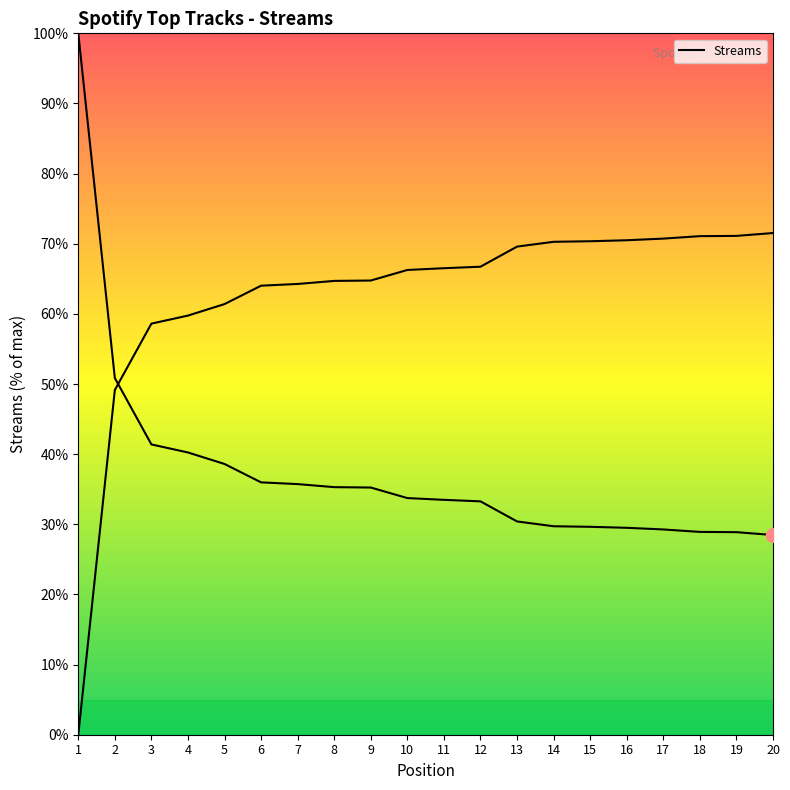

List the labels in order of value, largest first.

1, 2, 3, 4, 5, 6, 7, 8, 9, 10, 11, 12, 13, 14, 15, 16, 17, 18, 19, 20